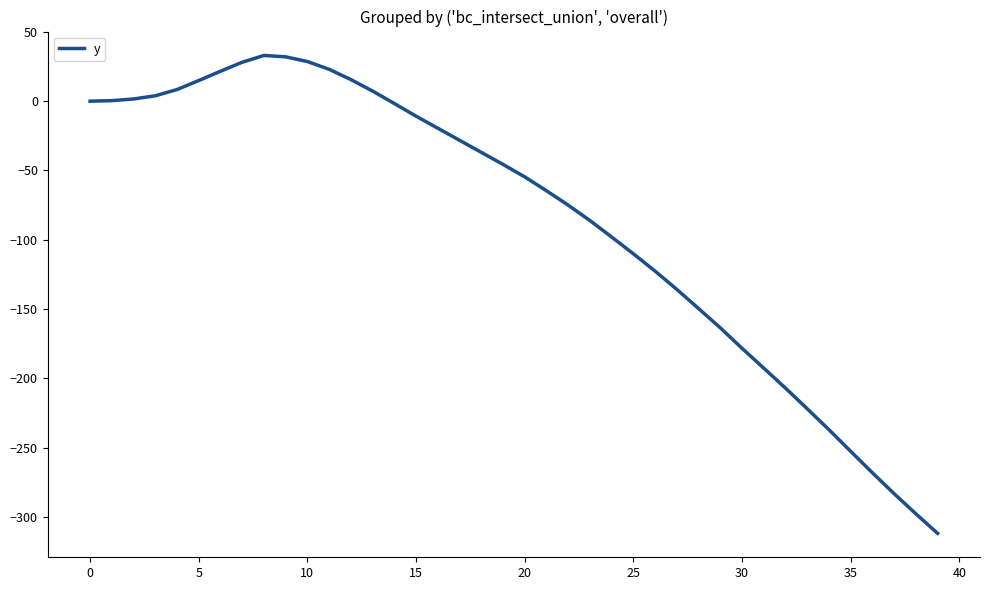

What is the minimum value shown in the chart?

-311.8